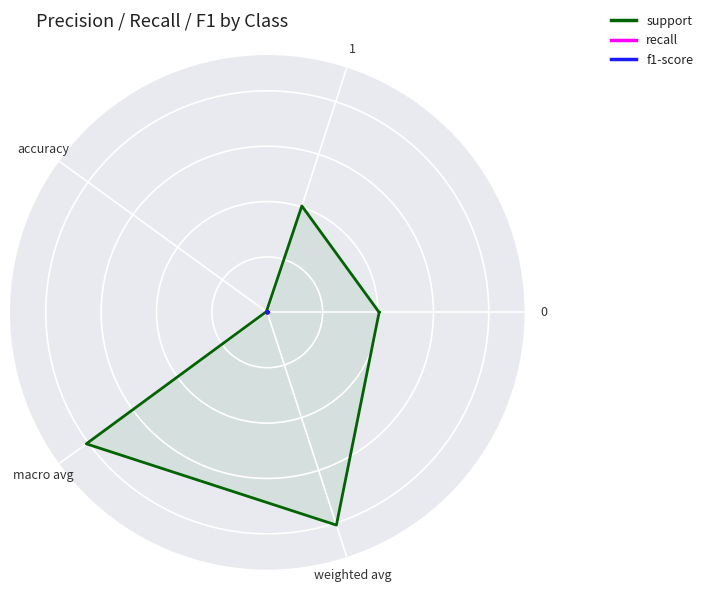

How many data points in support are above 101?

2